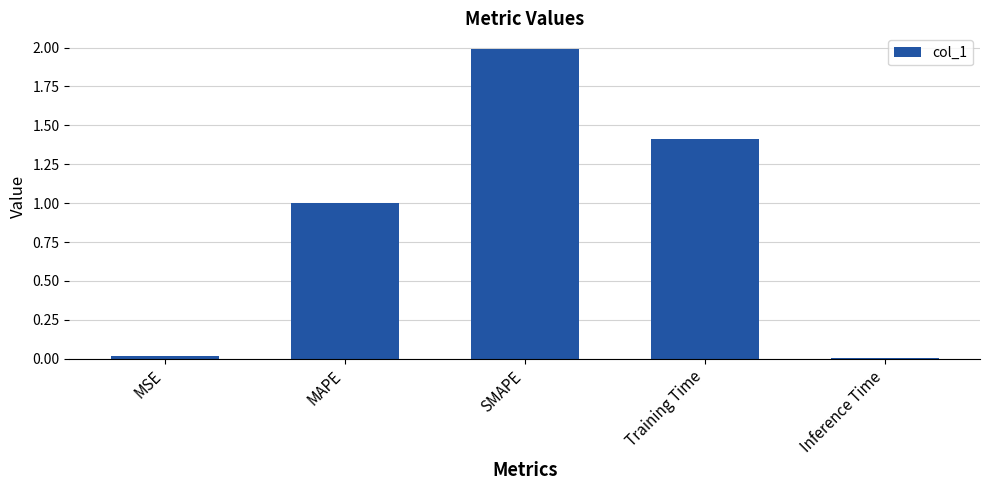

What is the difference between the maximum and minimum values?

2.0